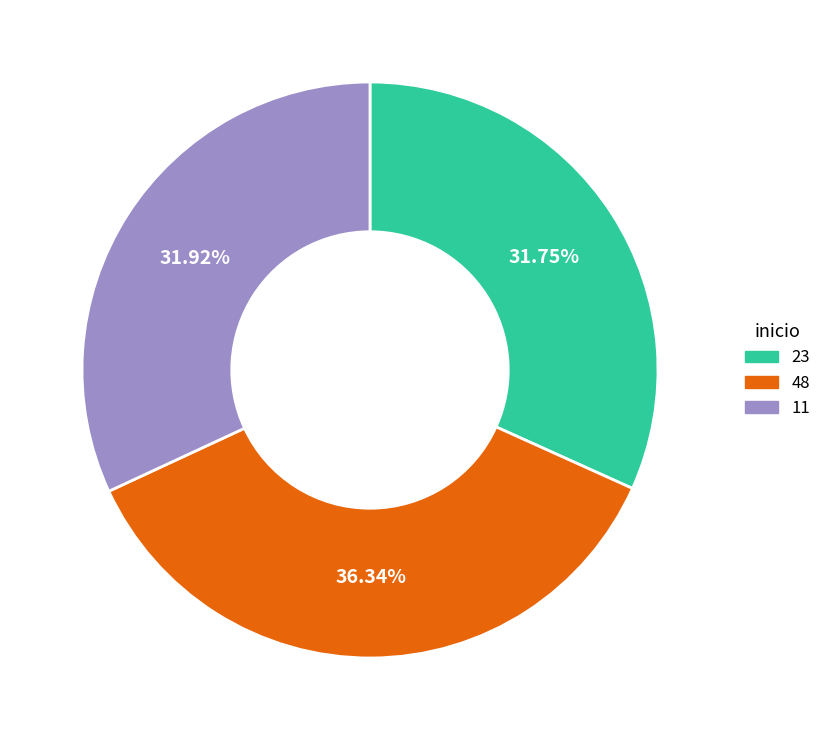

To the nearest percent, what percentage of the pie is 23?

32%